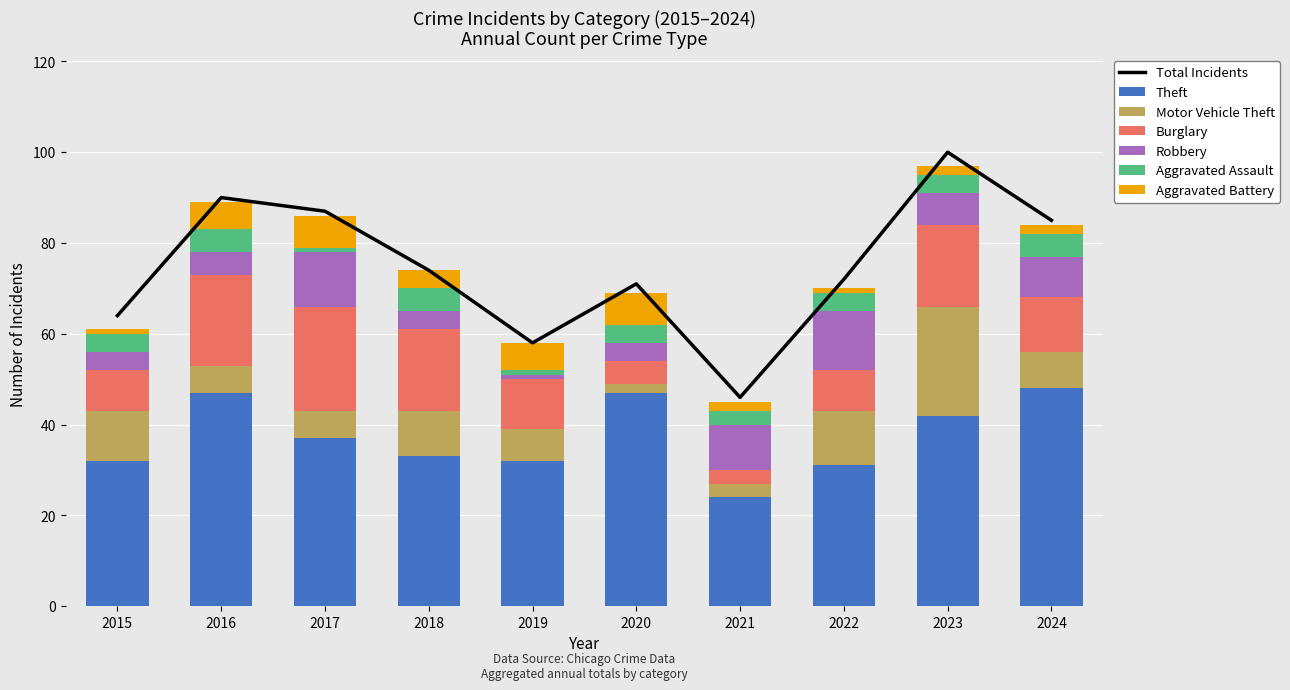

How many values in the Theft series are below 37?

5